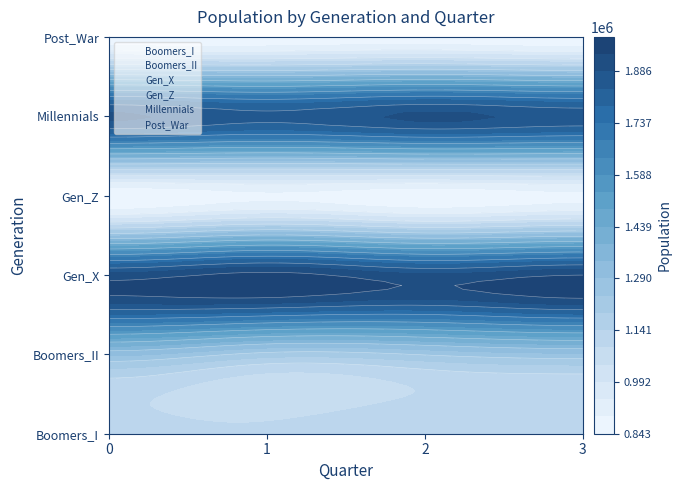

At which label does Boomers_I reach its peak?

2